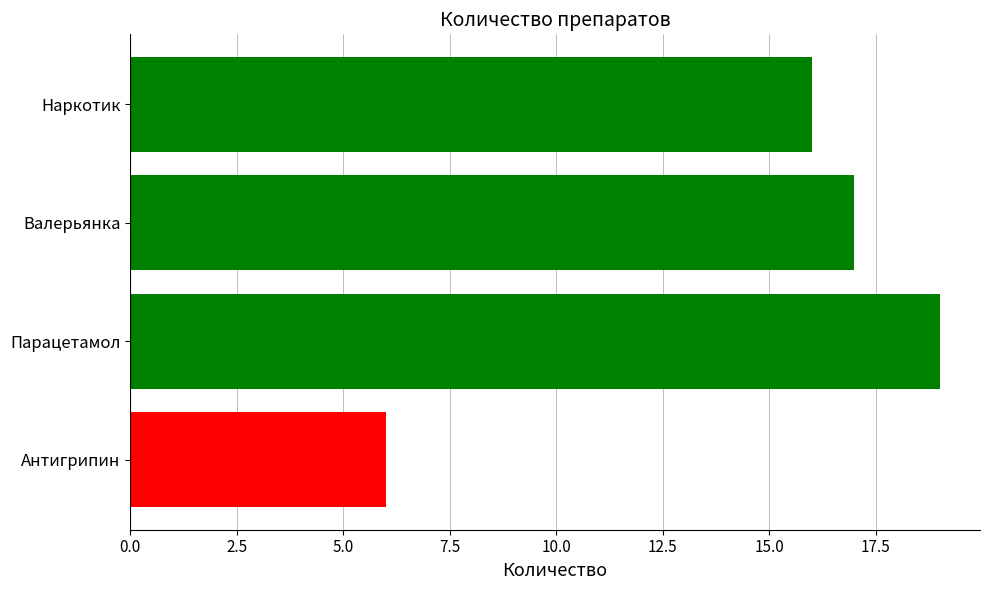

How many data points does each series have?

4